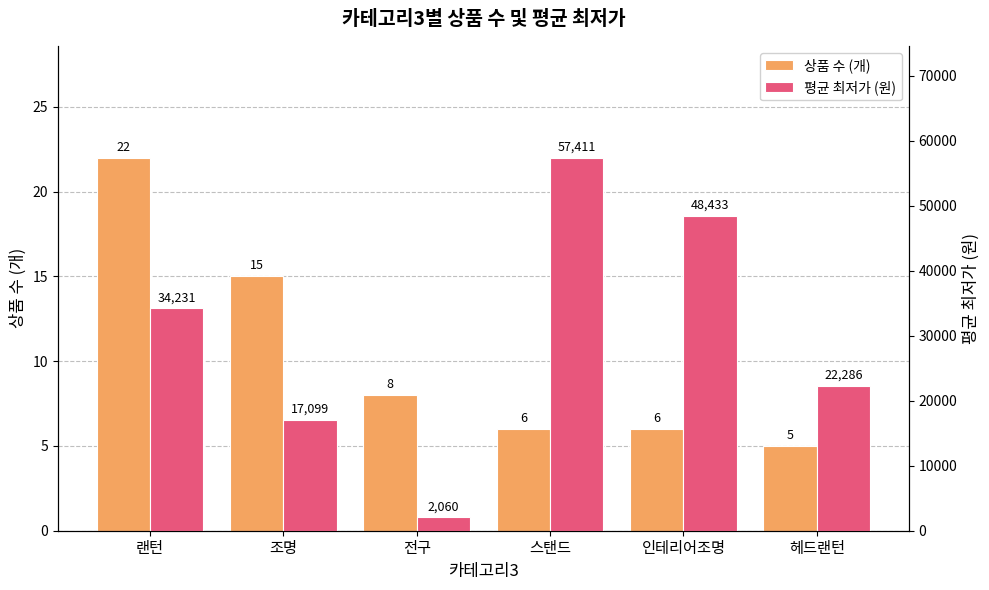

Is the value of 평균 최저가 (원) at 스탠드 greater than the value of 상품 수 (개) at 인테리어조명?

Yes